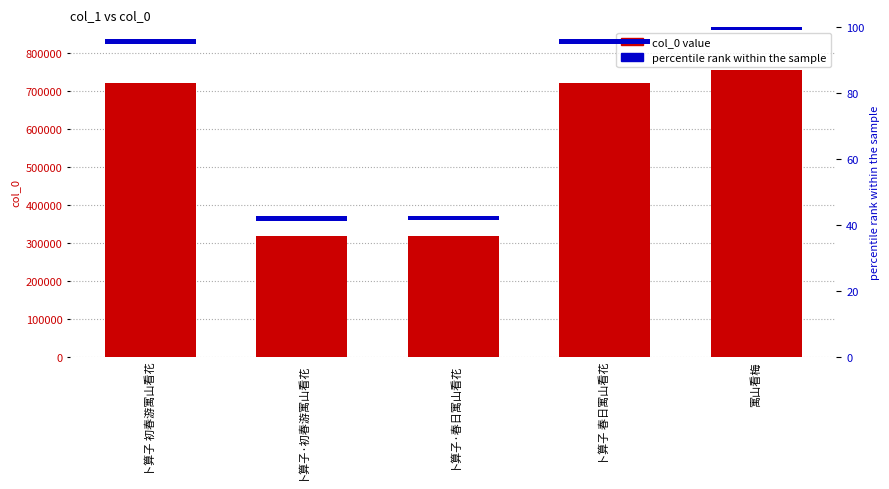

The value of percentile rank within the sample at 卜算子 春日寓山看花 is 2.6. True or false?

False